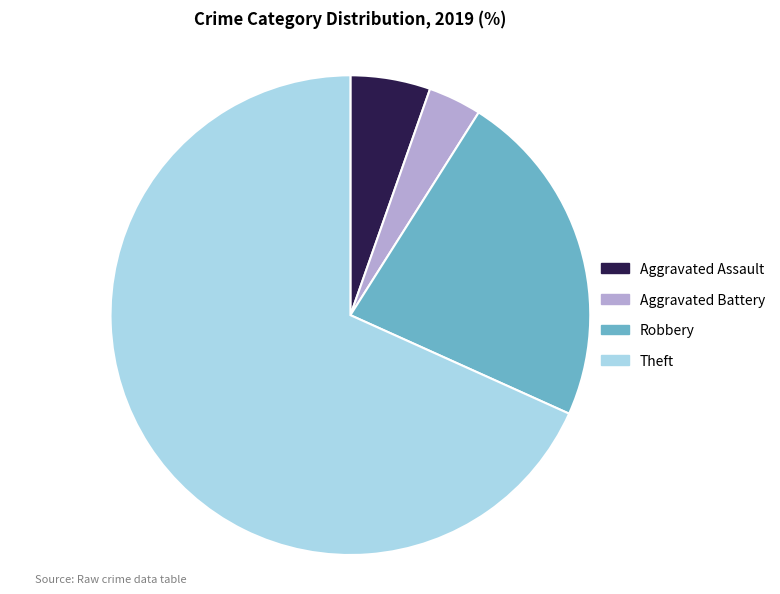

Which category accounts for the majority?

Theft